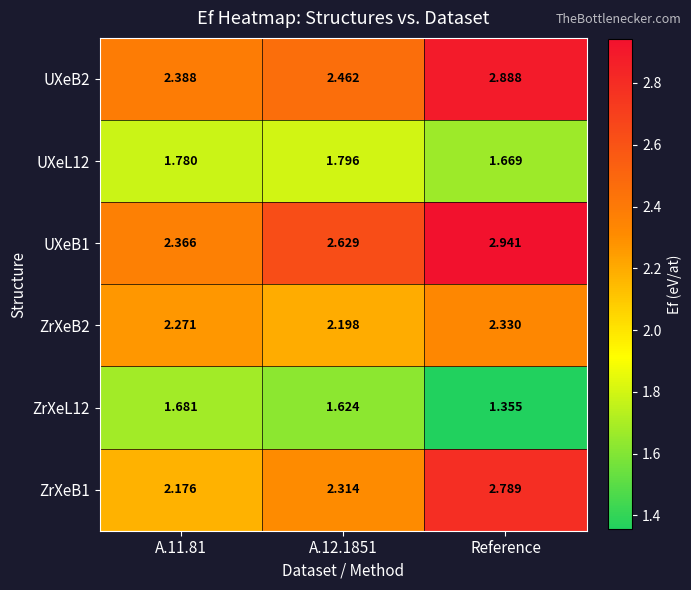

At which category is the sum across all series the highest?

Reference